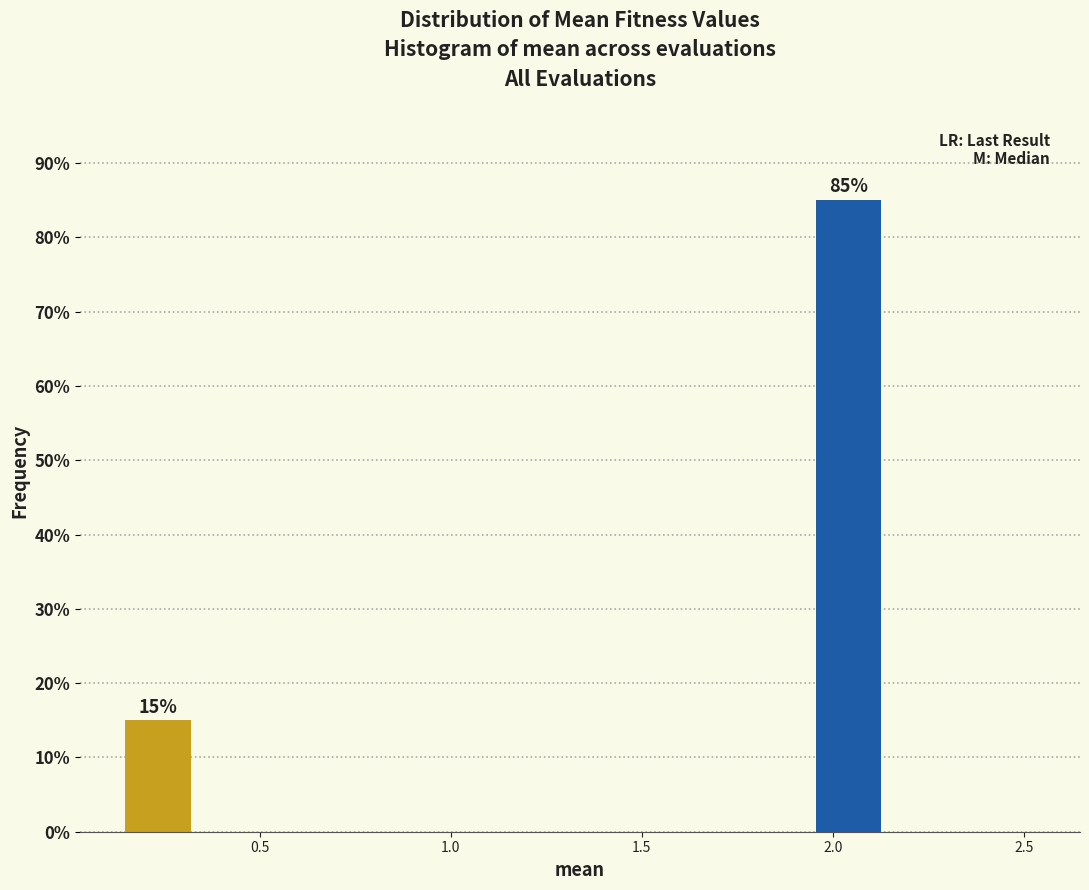

Over which range of the x-axis is the bar tallest?

1.95 to 2.15